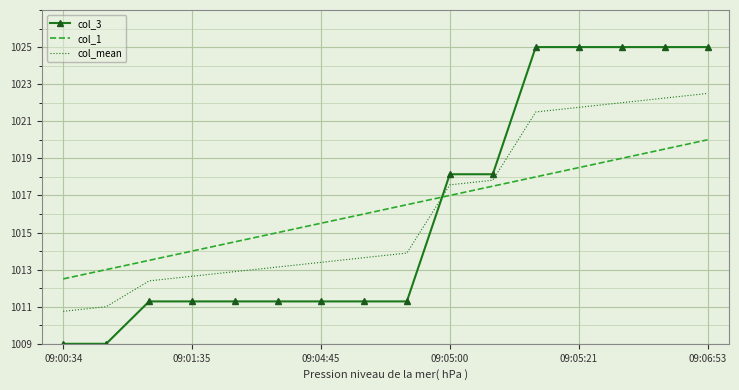

List the series in order of their peak value, highest first.

col_3, col_mean, col_1